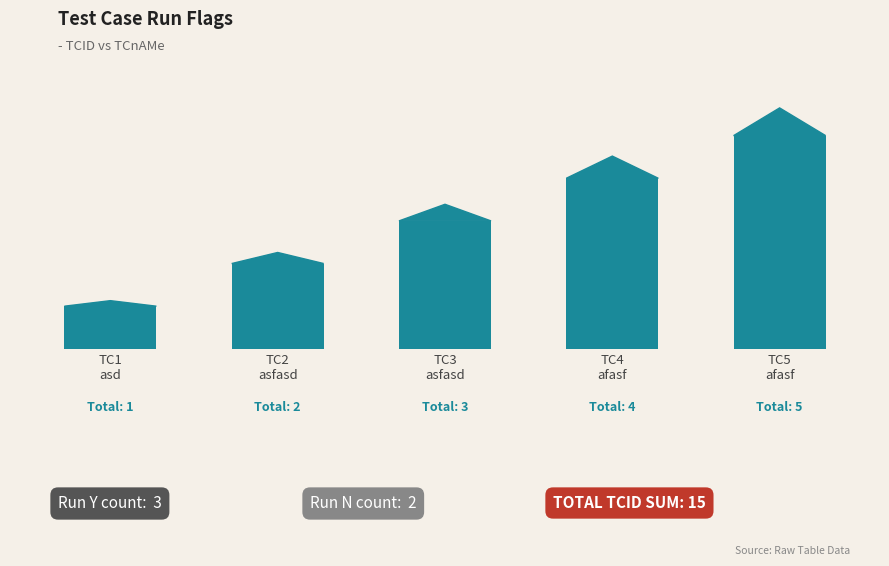

What is the change in value from TC2
asfasd to TC4
afasf?

+2